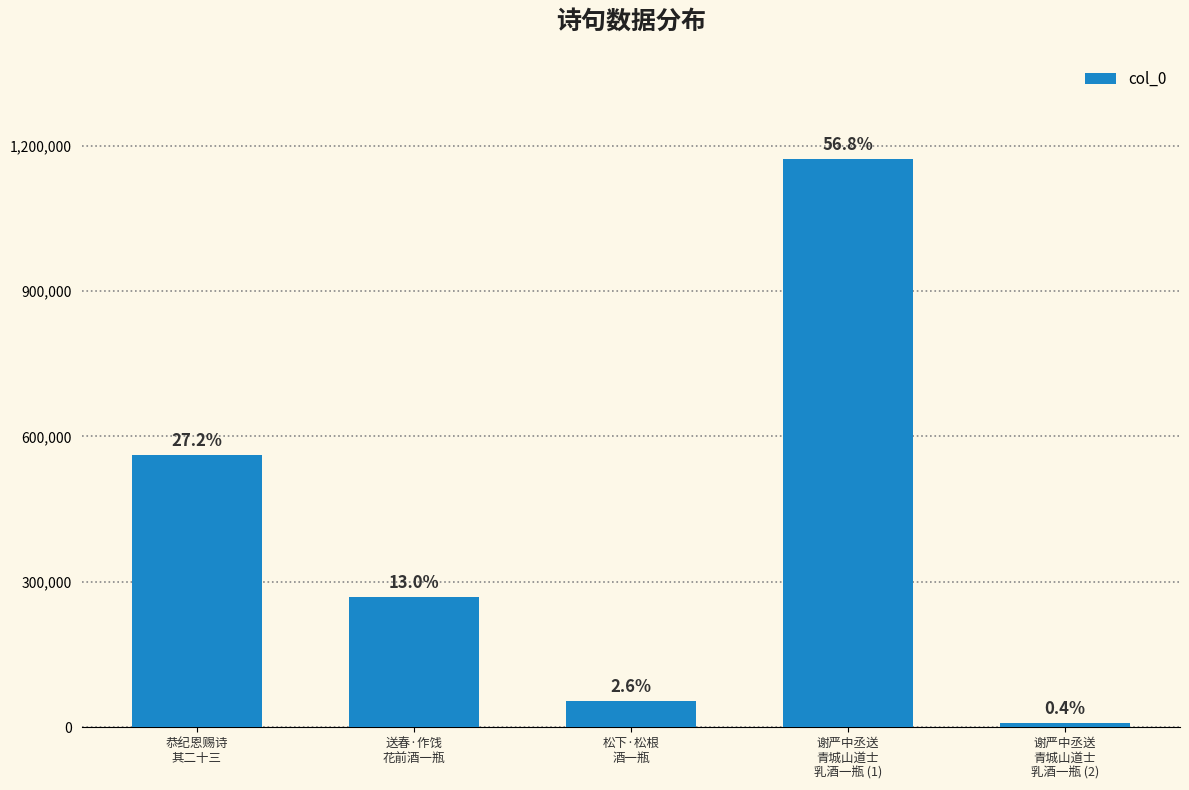

Approximately how many times larger is the value at 松下·松根
酒一瓶 compared to 送春·作饯
花前酒一瓶?

0.2